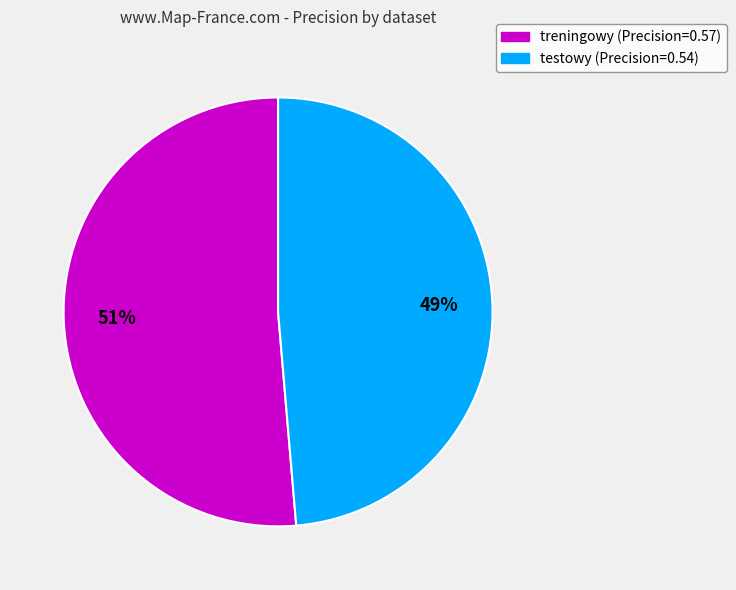

What is the largest slice in the pie chart?

treningowy